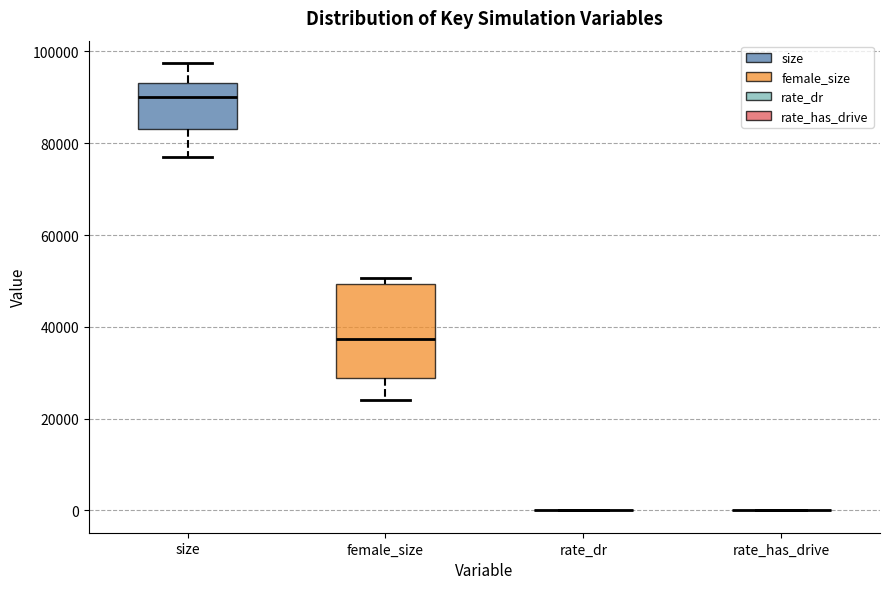

Which box is the tallest, from its lower edge to its upper edge?

female_size